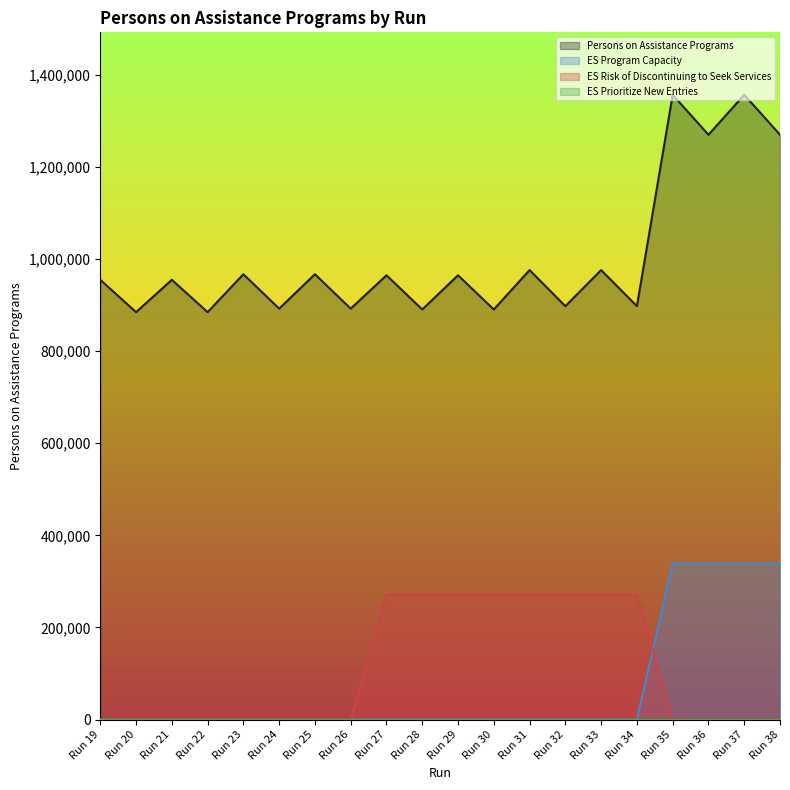

Between Run 32 and Run 36, which is larger?

Run 36